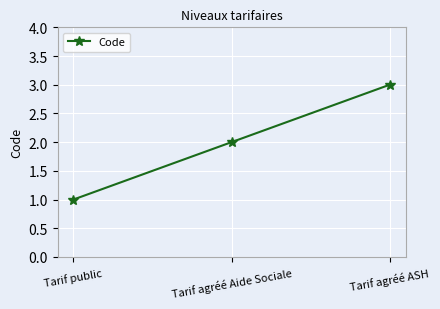

What is the average value?

2